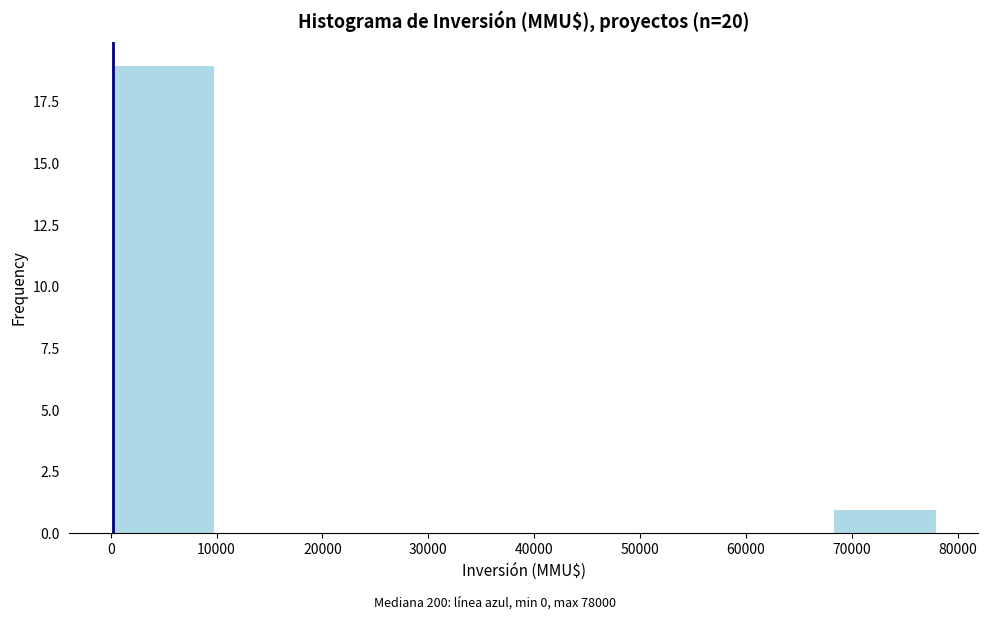

Over which range of the x-axis is the bar tallest?

0 to 10000